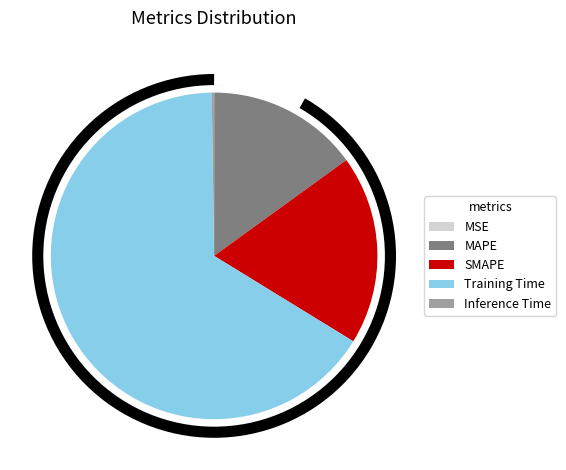

The MAPE slice represents 1% of the pie. True or false?

False